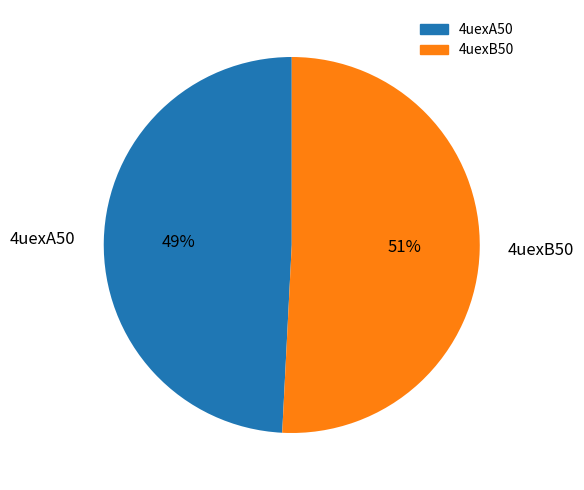

Between 4uexA50 and 4uexB50, which is larger?

4uexB50